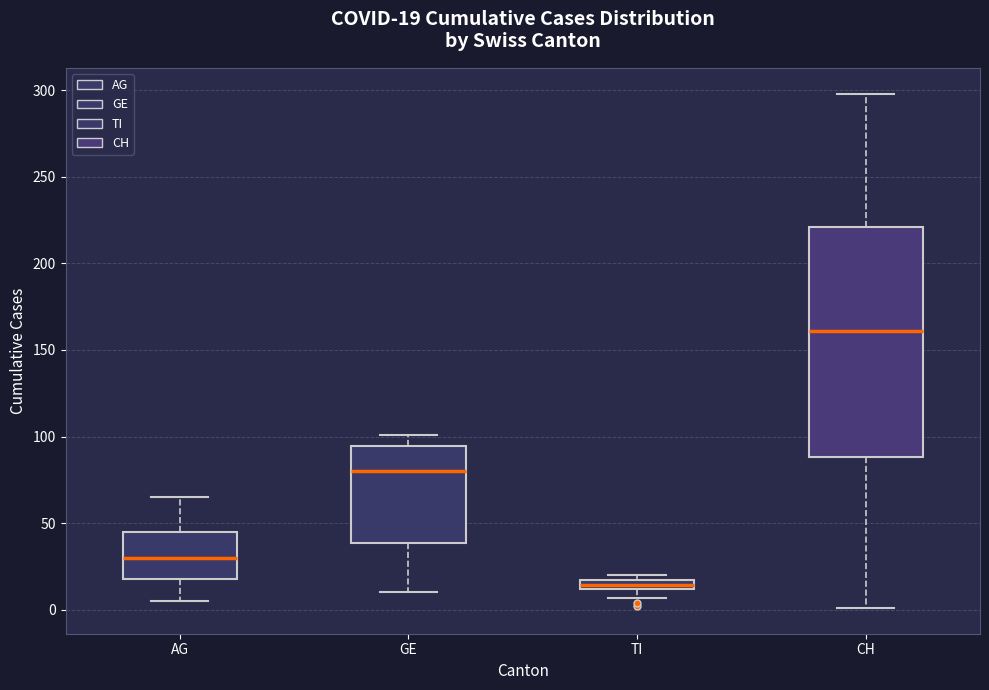

Which box's median line is the lowest?

TI